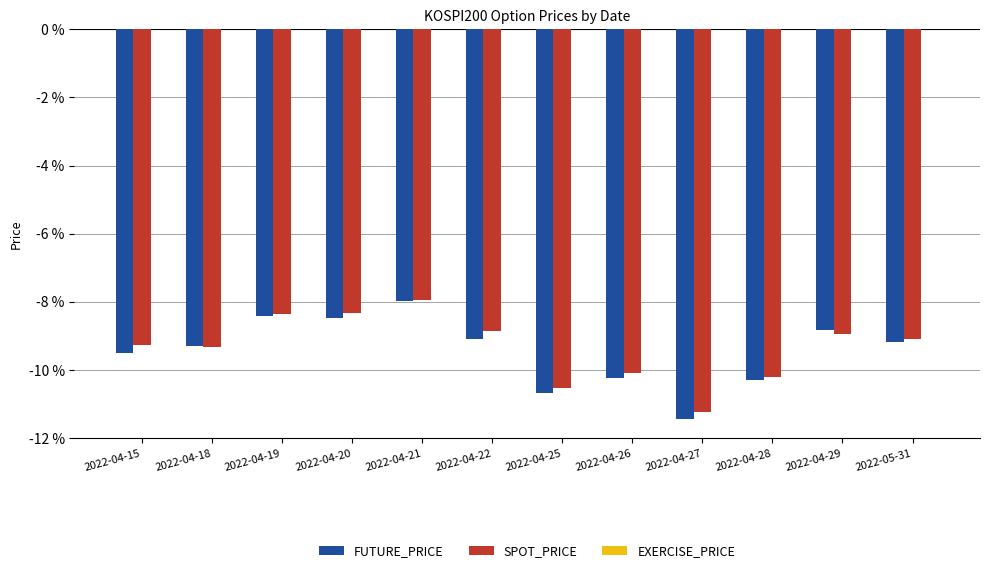

Read the SPOT_PRICE value at 2022-04-15.

-9.3